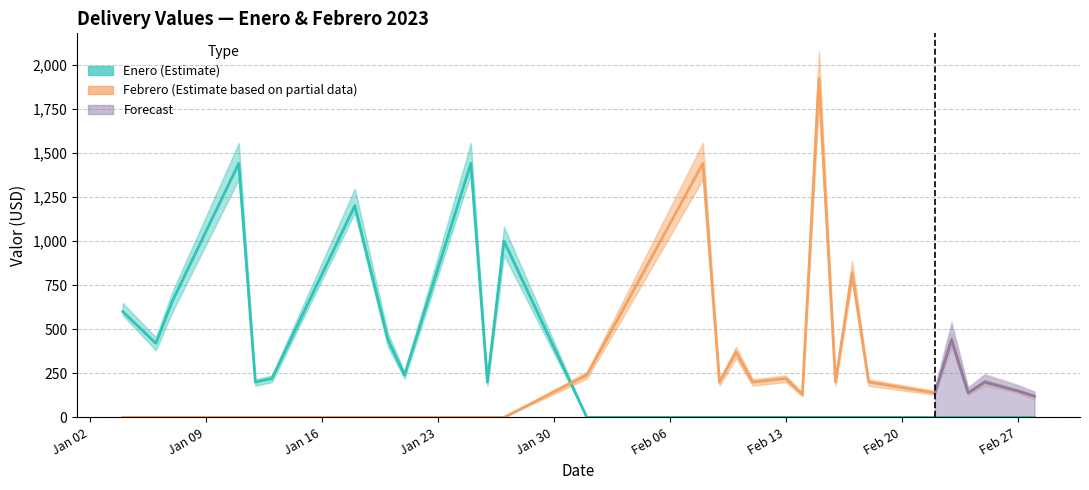

Read the Enero (Estimate) value at Jan 30.

200.0